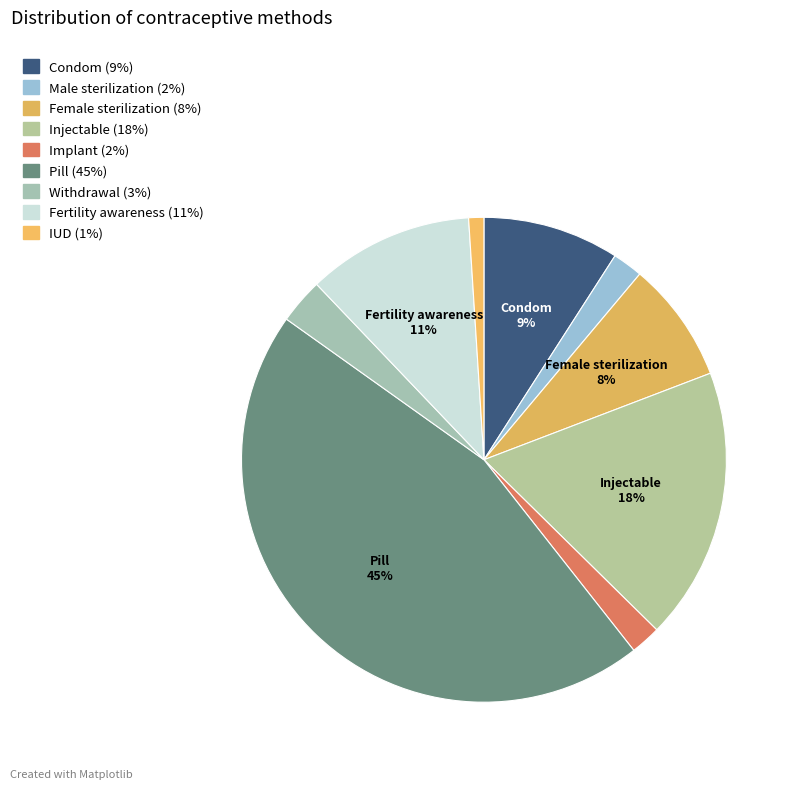

To the nearest percent, what percentage of the pie is Female sterilization?

8%